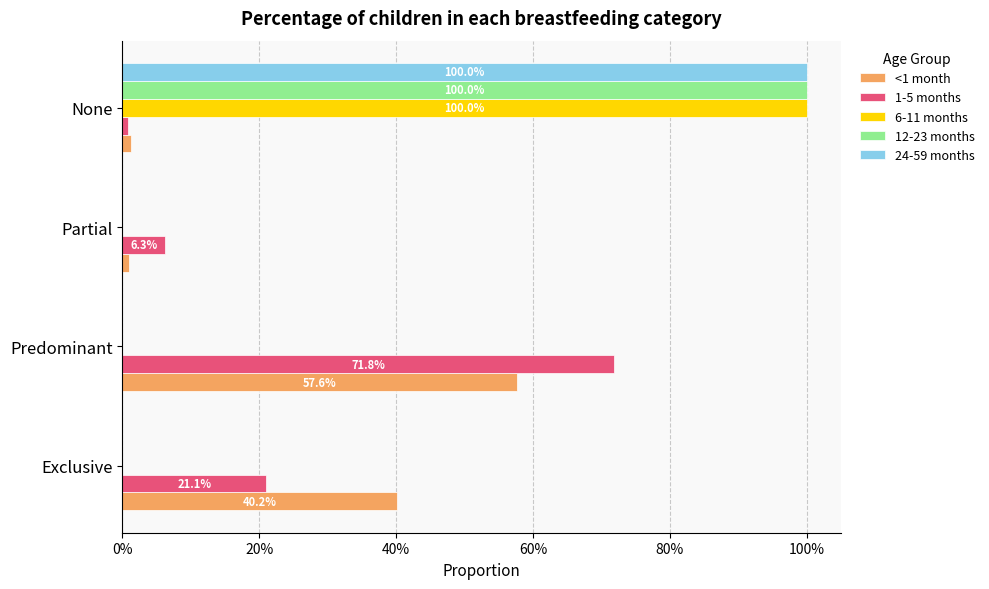

What is the maximum value for 1-5 months?

0.7